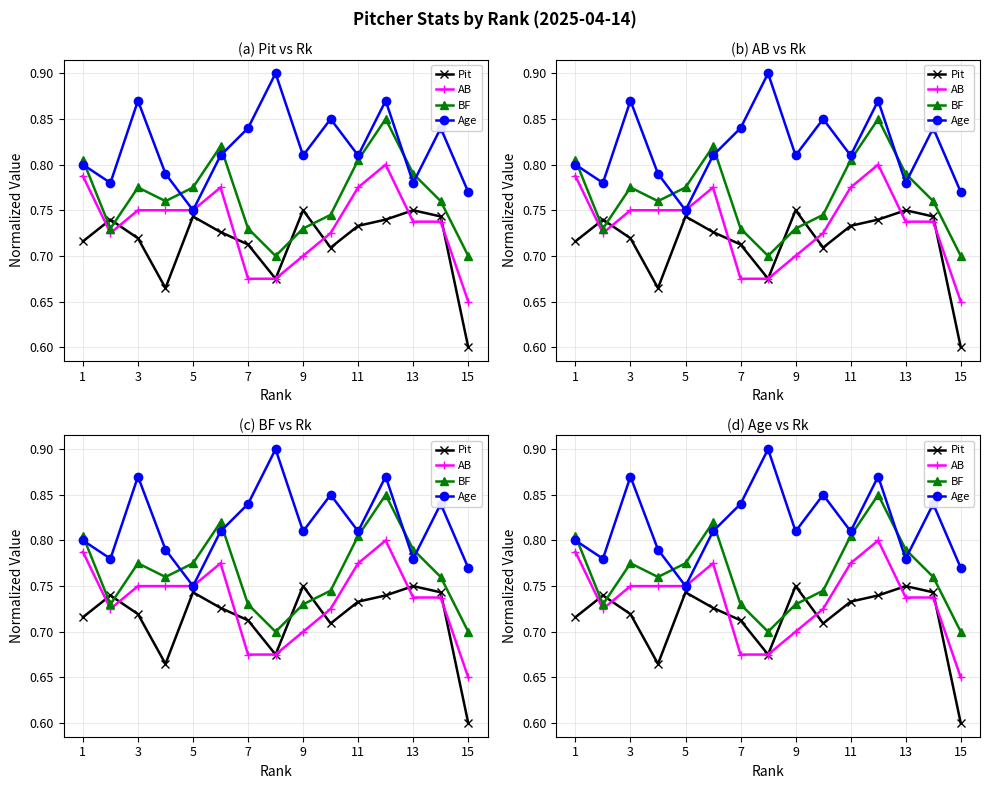

After their last crossing, which series has the higher values: BF or Age?

Age